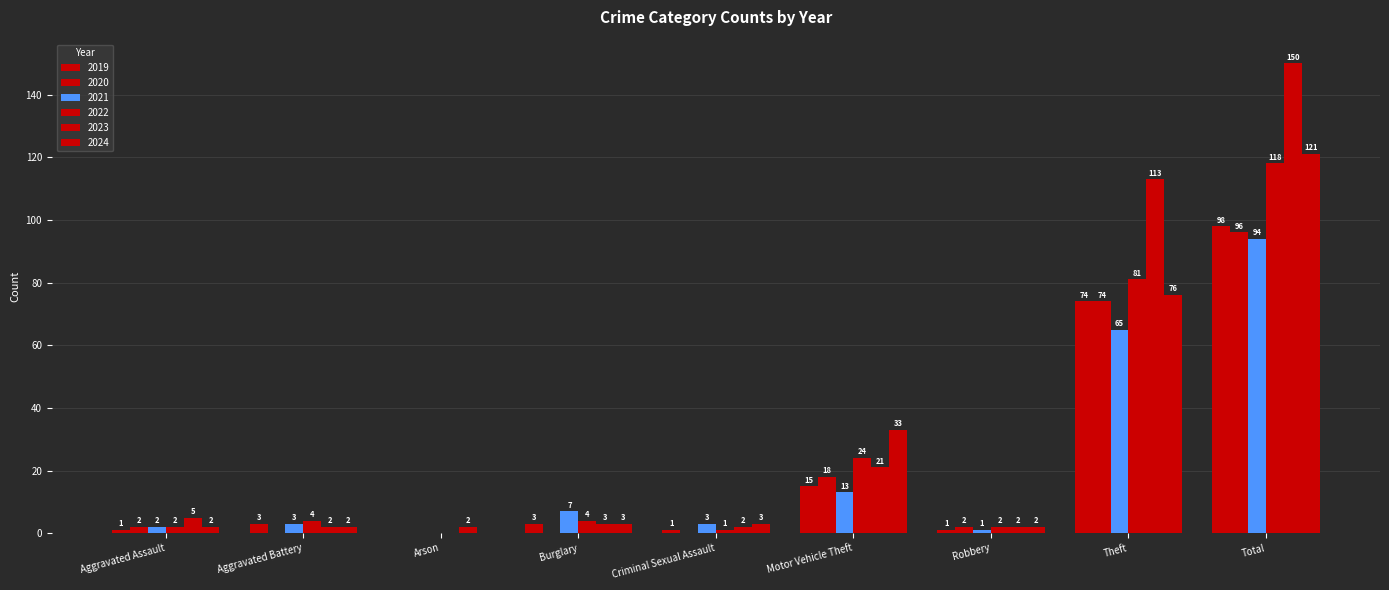

Reading right to left, list all the values displayed in this chart.

2021: 94	65	1	13	3	7	0	3	2
2022: 118	81	2	24	1	4	0	4	2
2023: 150	113	2	21	2	3	2	2	5
2020: 96	74	2	18	0	0	0	0	2
2024: 121	76	2	33	3	3	0	2	2
2019: 98	74	1	15	1	3	0	3	1